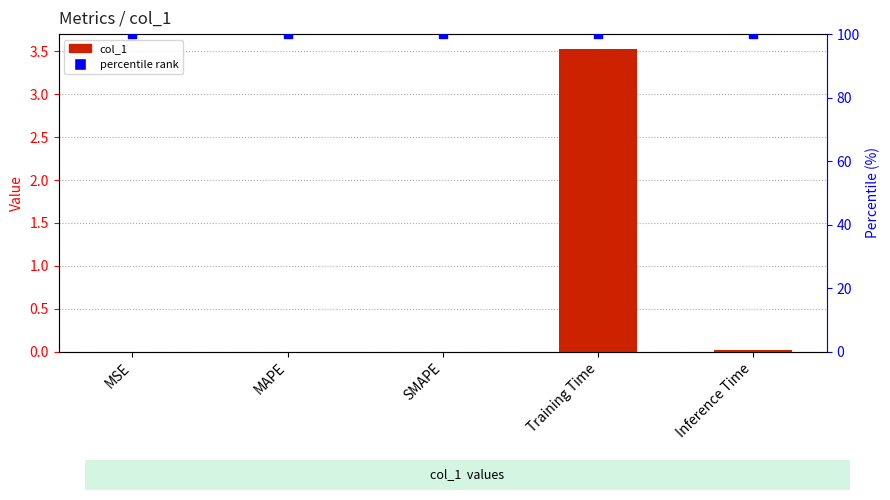

Which series contains the lowest Y value?

col_1